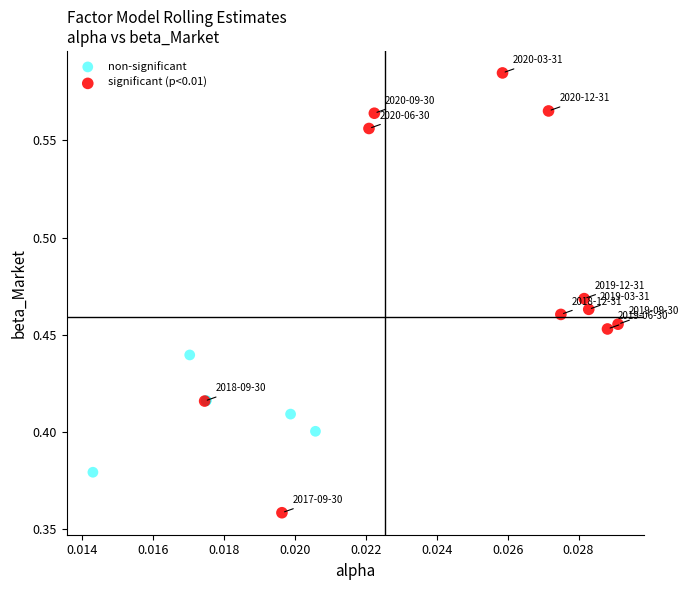

Which series reaches the maximum Y coordinate?

significant (p<0.01)